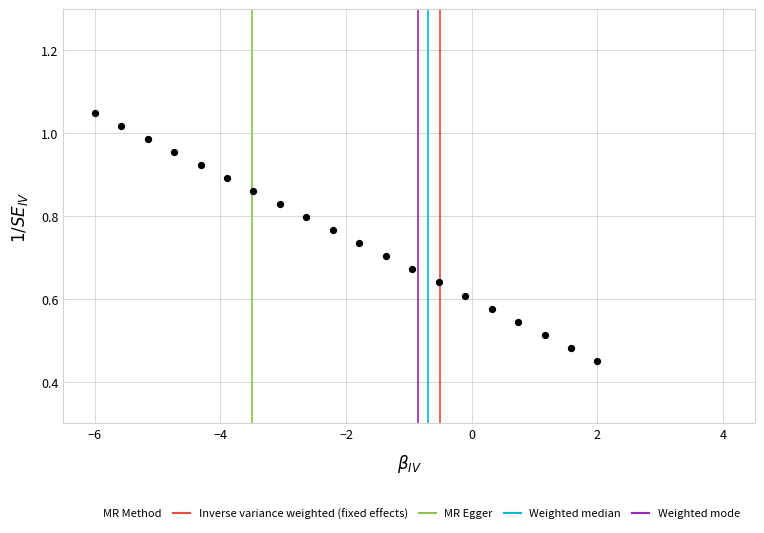

What is the range of X values (max minus min)?

8.0